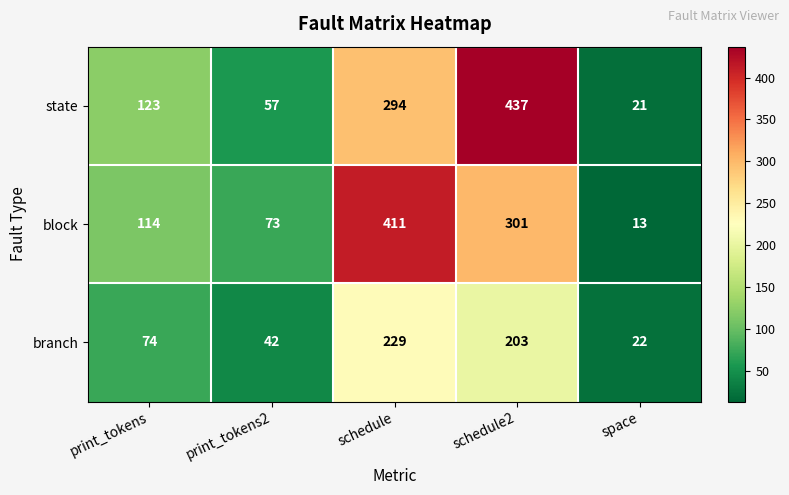

How many block values are between 73 and 301?

3